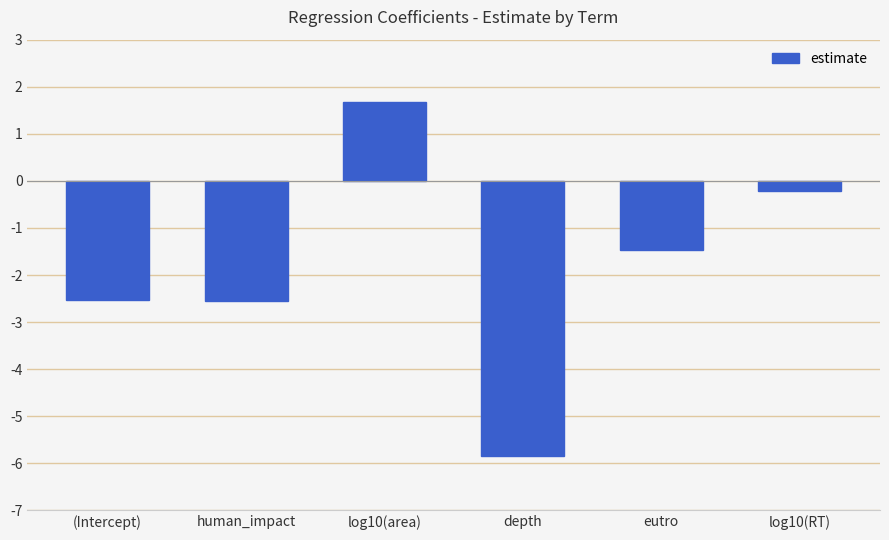

Where does the data first go above -1?

log10(area)